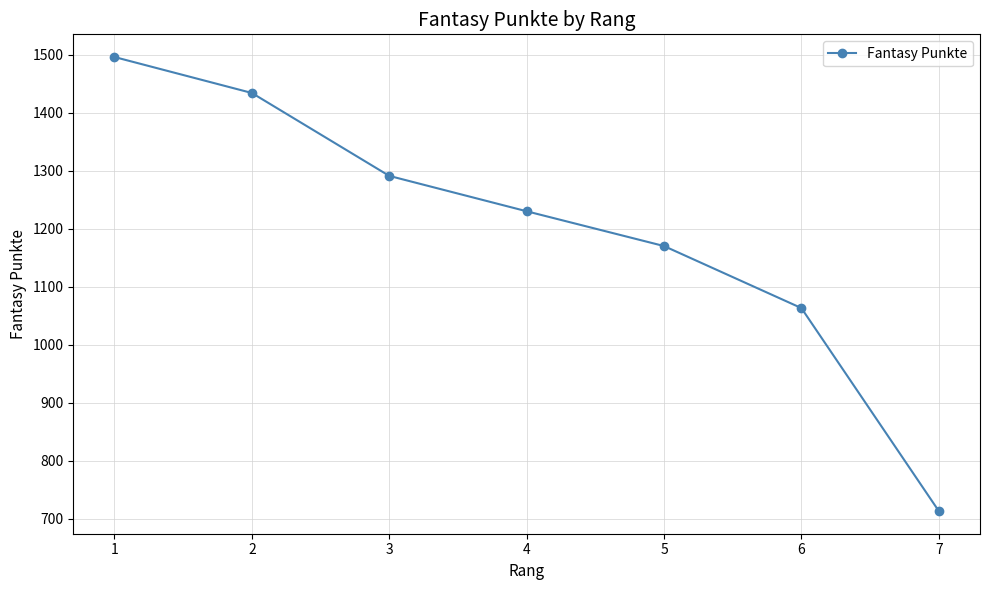

Reading left to right, what are all the values shown in this chart?

1=1496	2=1434	3=1291	4=1230	5=1170	6=1063	7=713